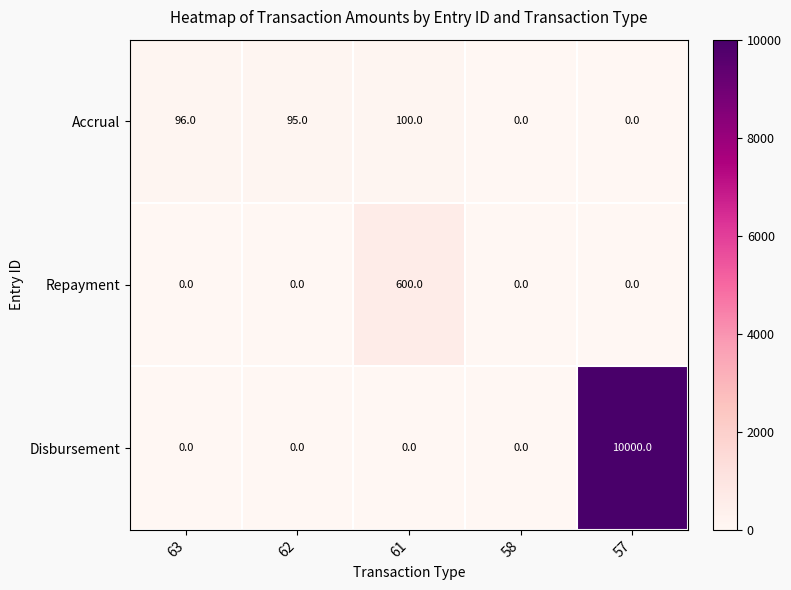

The Disbursement series shows 0 at 58. True or false?

True